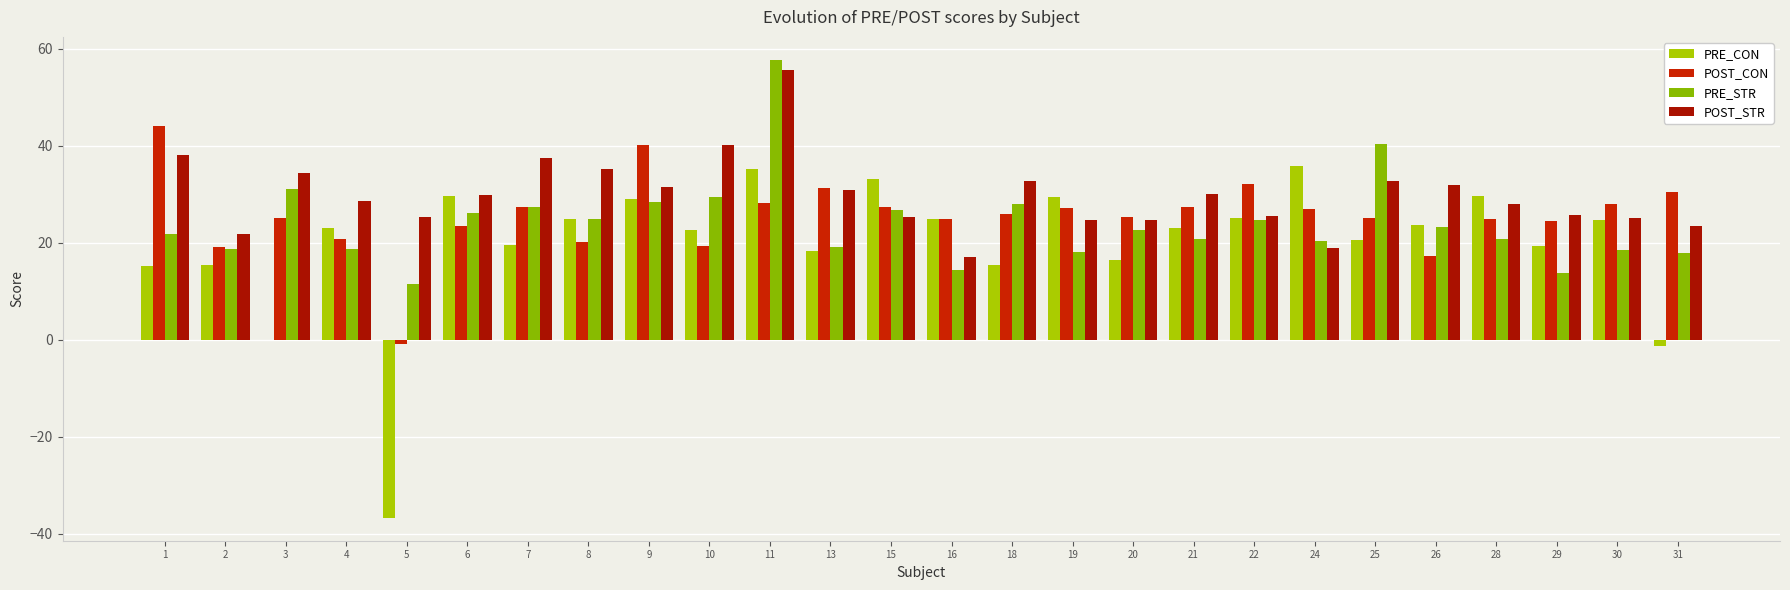

How many categories are shown in the chart?

26